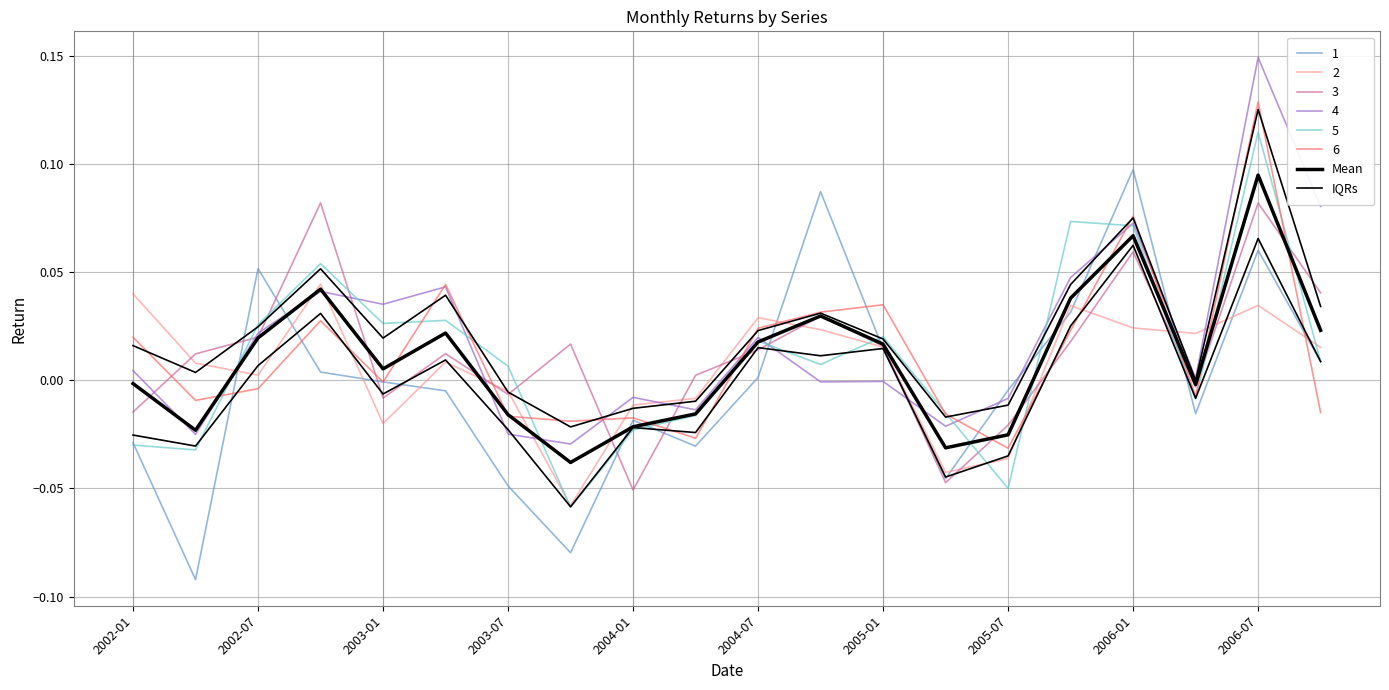

Between 15 and 13, which is larger?

15